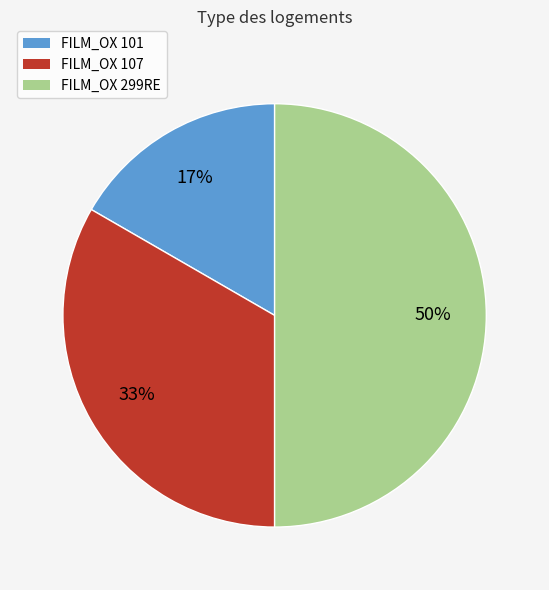

Which category has the smallest portion of the pie?

FILM_OX 101